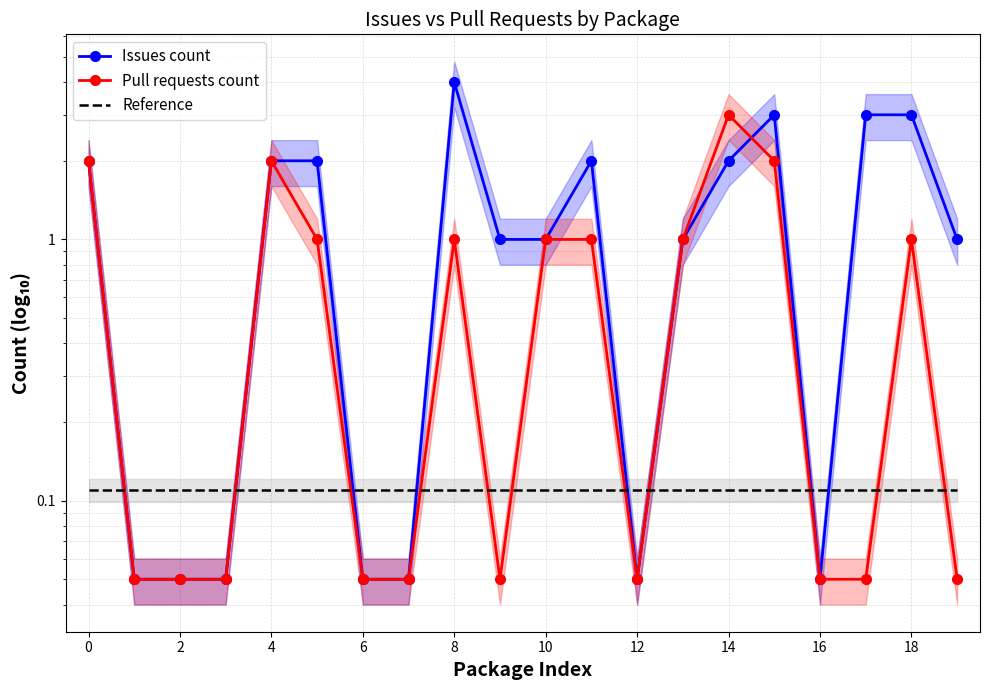

What are all the series names shown in the legend?

Issues count, Pull requests count, Reference